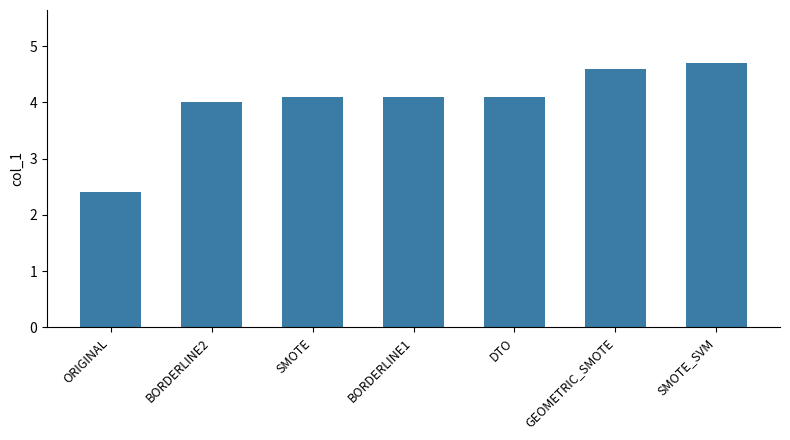

Reading right to left, list all the values displayed in this chart.

4.7	4.6	4.1	4.1	4.1	4.0	2.4